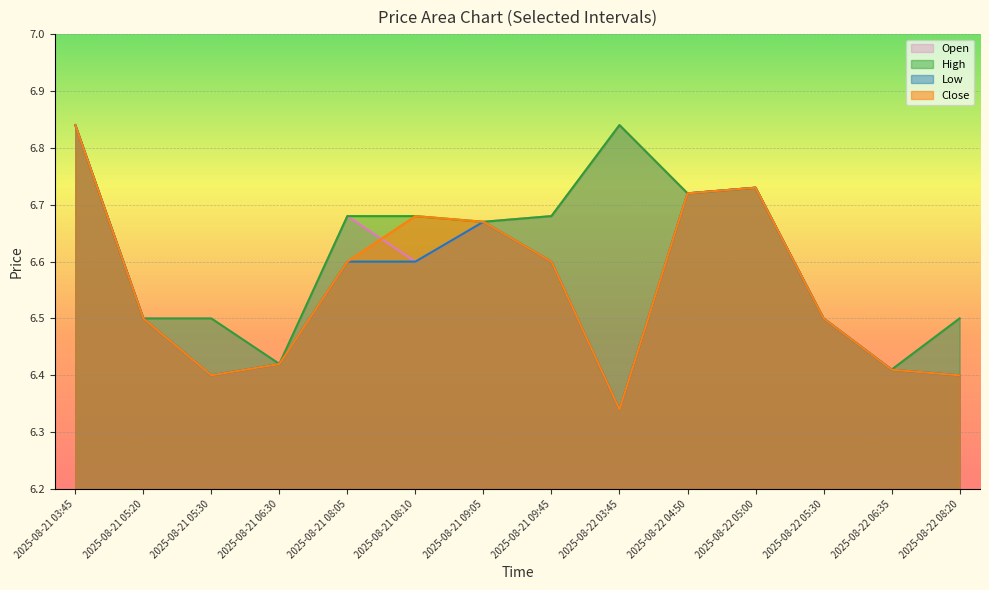

Reading left to right, list all the values displayed in this chart.

Open: 6.8	6.5	6.5	6.4	6.7	6.6	6.7	6.7	6.8	6.7	6.7	6.5	6.4	6.5
High: 6.8	6.5	6.5	6.4	6.7	6.7	6.7	6.7	6.8	6.7	6.7	6.5	6.4	6.5
Low: 6.8	6.5	6.4	6.4	6.6	6.6	6.7	6.6	6.3	6.7	6.7	6.5	6.4	6.4
Close: 6.8	6.5	6.4	6.4	6.6	6.7	6.7	6.6	6.3	6.7	6.7	6.5	6.4	6.4